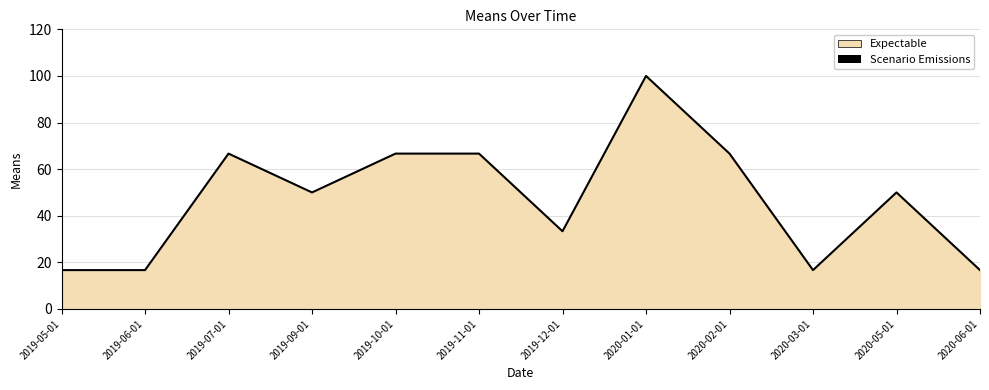

True or false: there are more than 2 points higher than both neighbors.

True